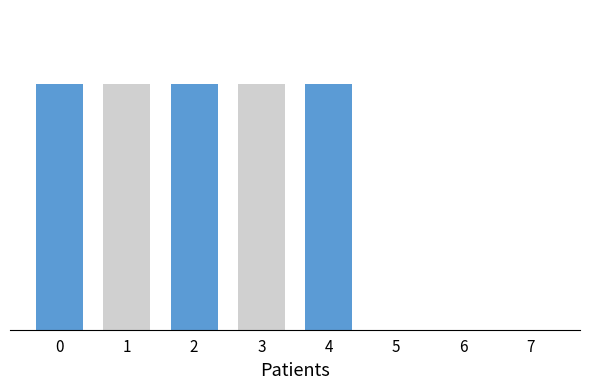

List the labels in order of value, smallest first.

5, 6, 7, 0, 1, 2, 3, 4